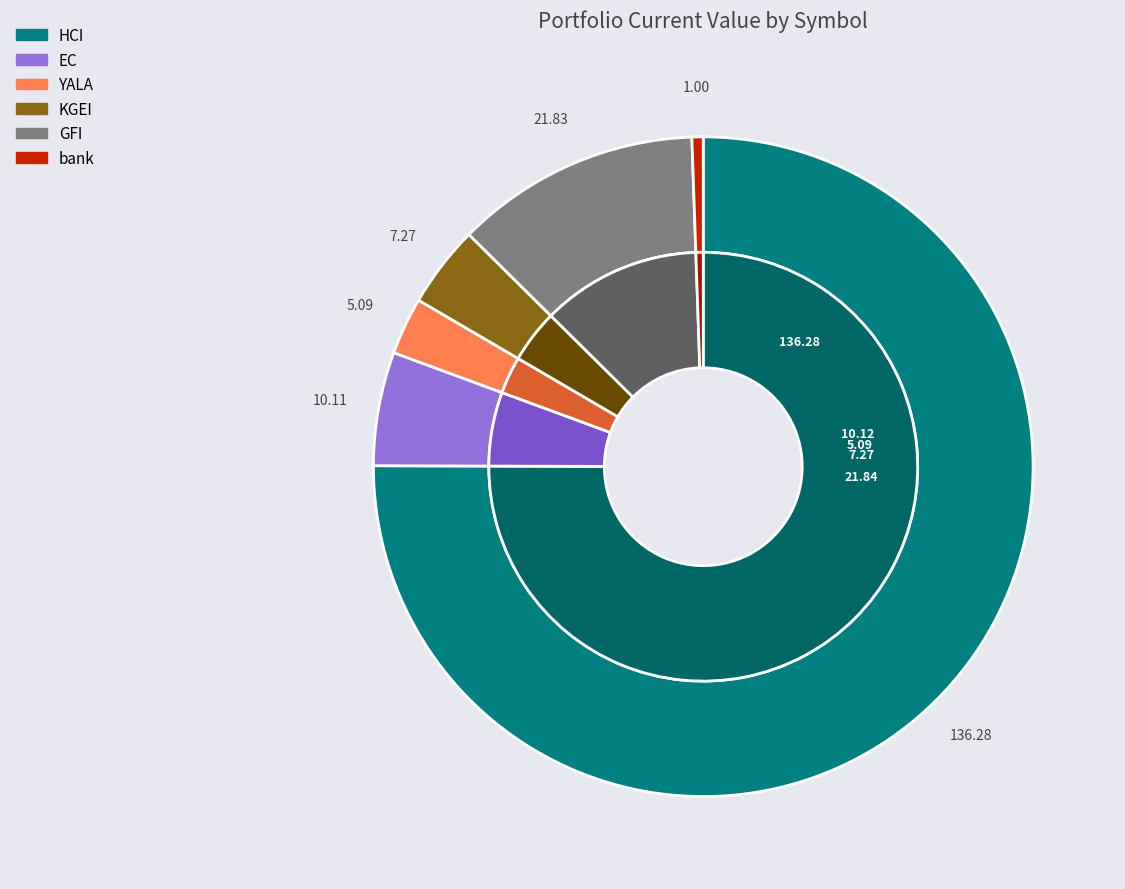

Is the sum of EC and KGEI greater than half?

No